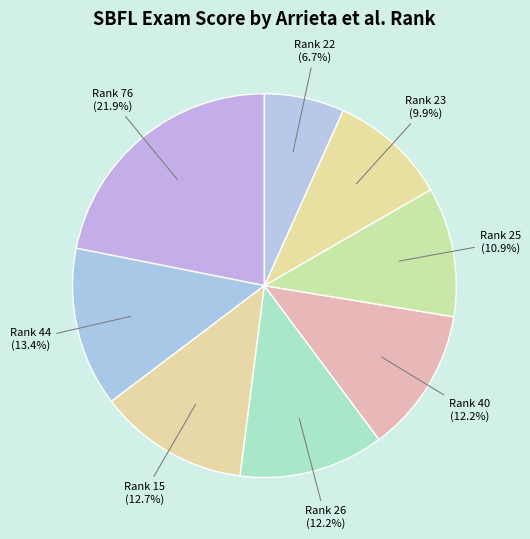

Count the number of slices in the pie.

8